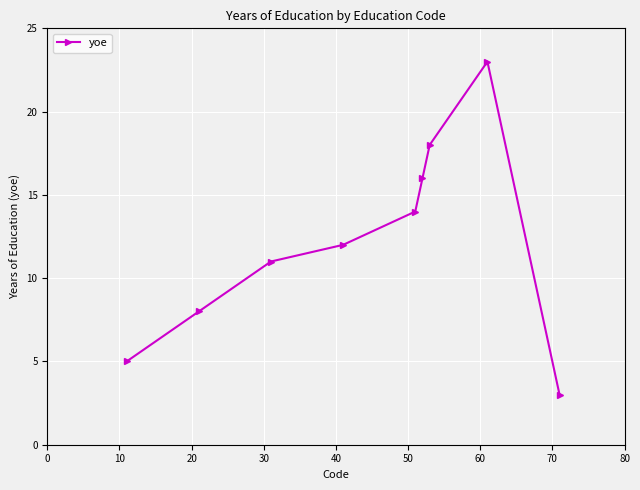

What is the value of the 9th point from the left?

3